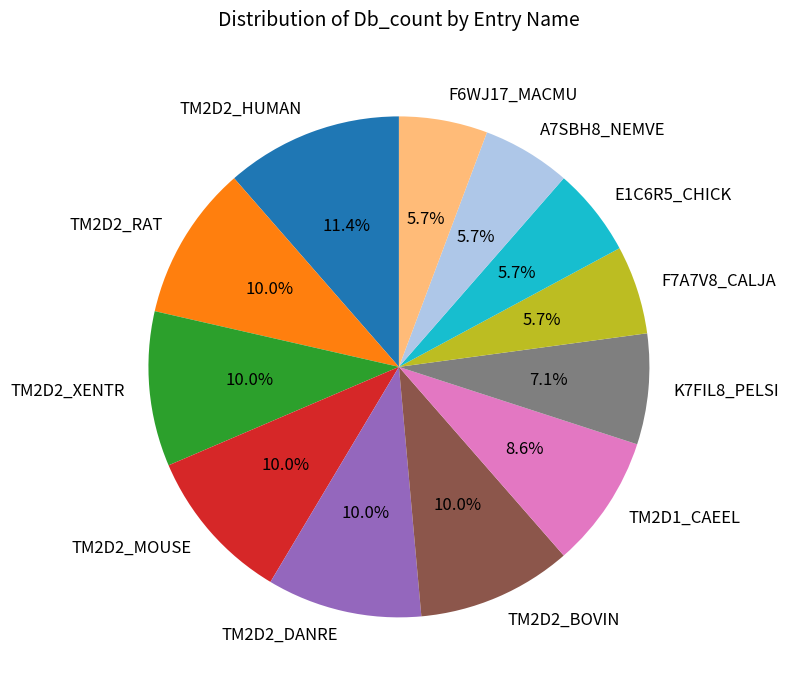

What percentage do TM2D2_XENTR and TM2D2_DANRE together represent?

20.0%